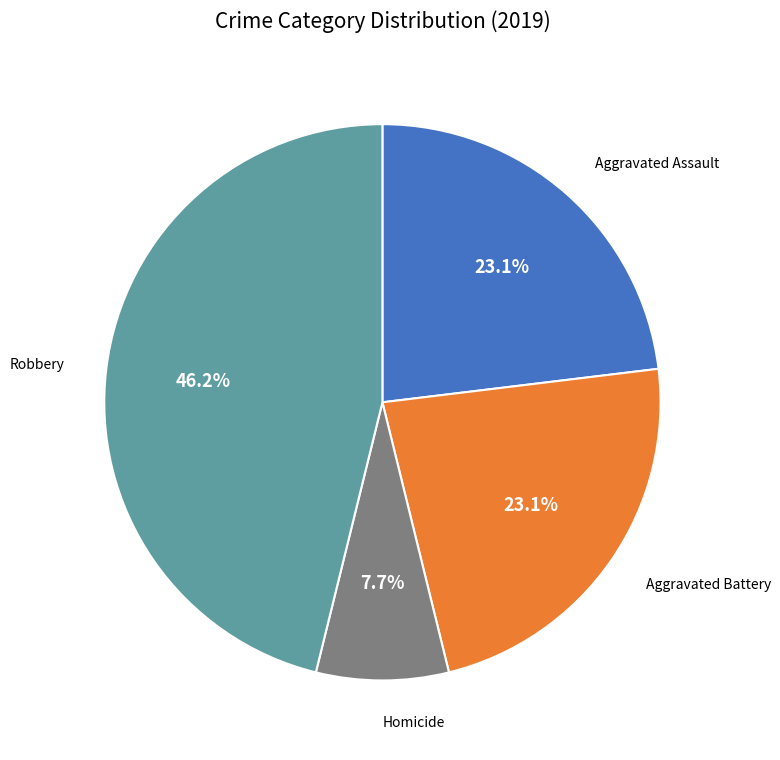

To the nearest percent, what is the difference between the Robbery and Aggravated Assault slice percentages?

23%